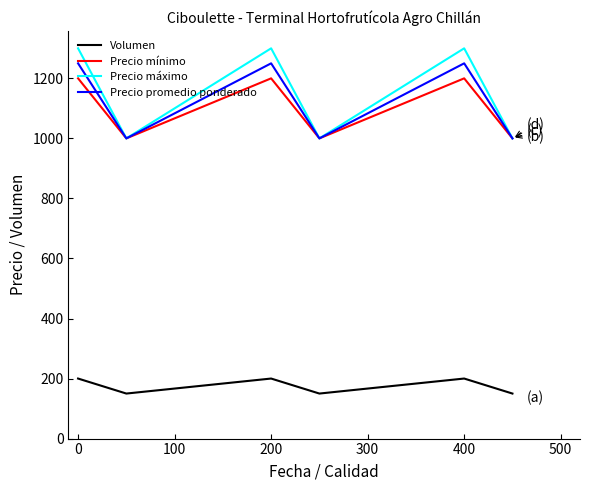

At how many categories does at least one series exceed 745?

6